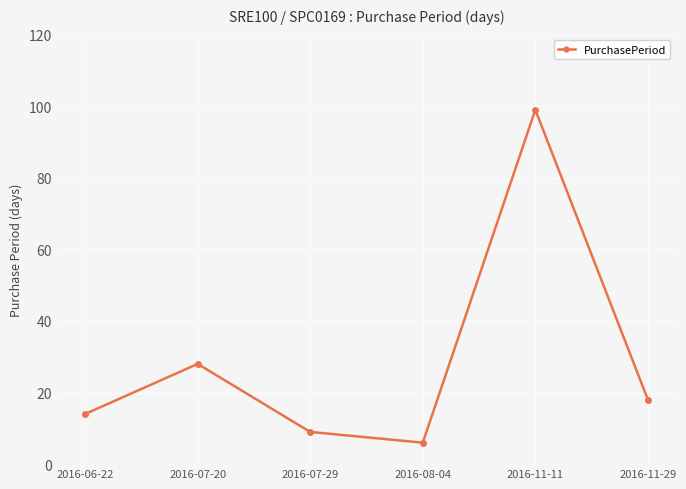

How many points are higher than both their immediate neighbors (excluding endpoints)?

2